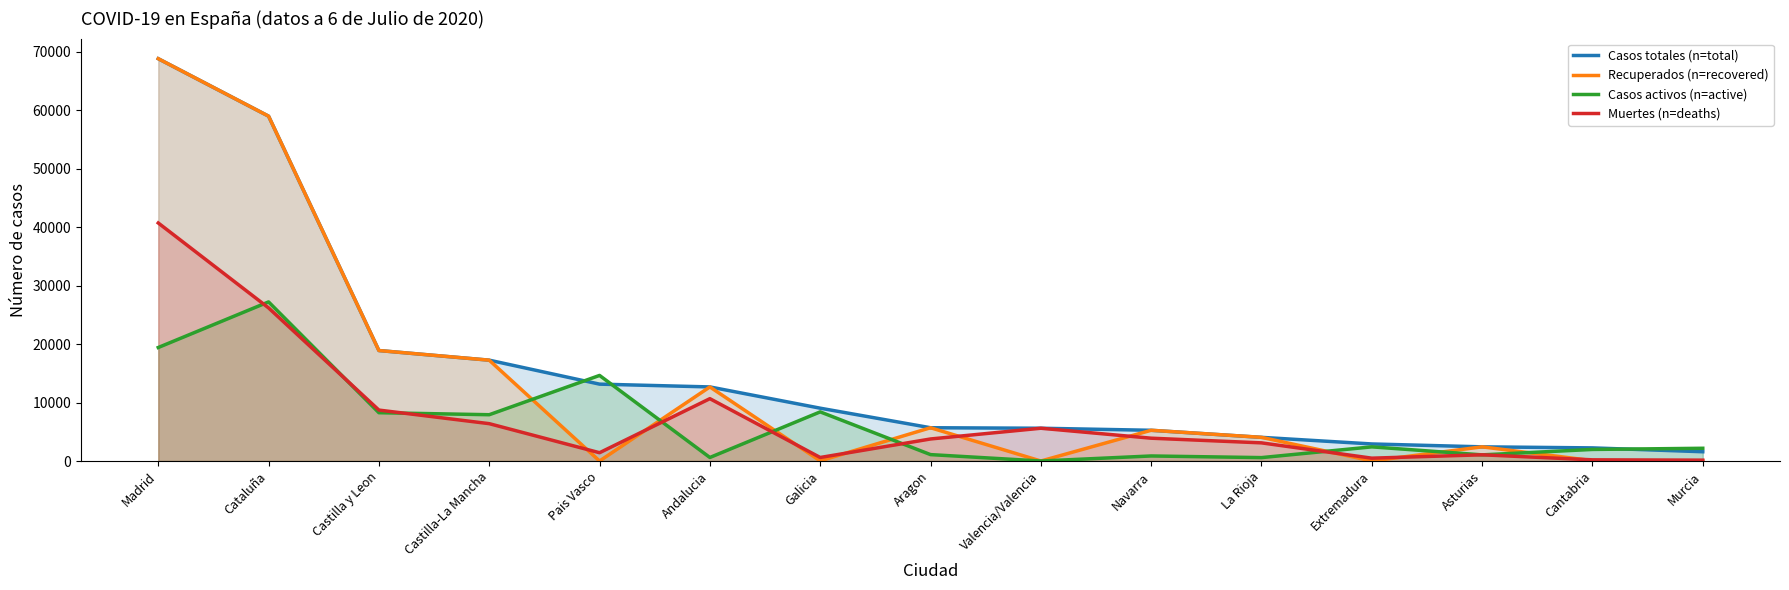

Which series has the widest spread of values?

Recuperados (n=recovered)